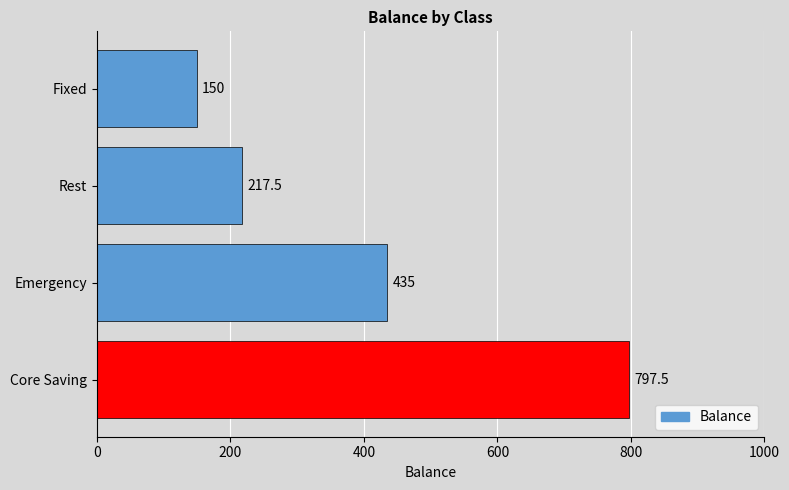

Reading bottom to top, transcribe all the data shown in this chart.

Core Saving=797.5	Emergency=435.0	Rest=217.5	Fixed=150.0